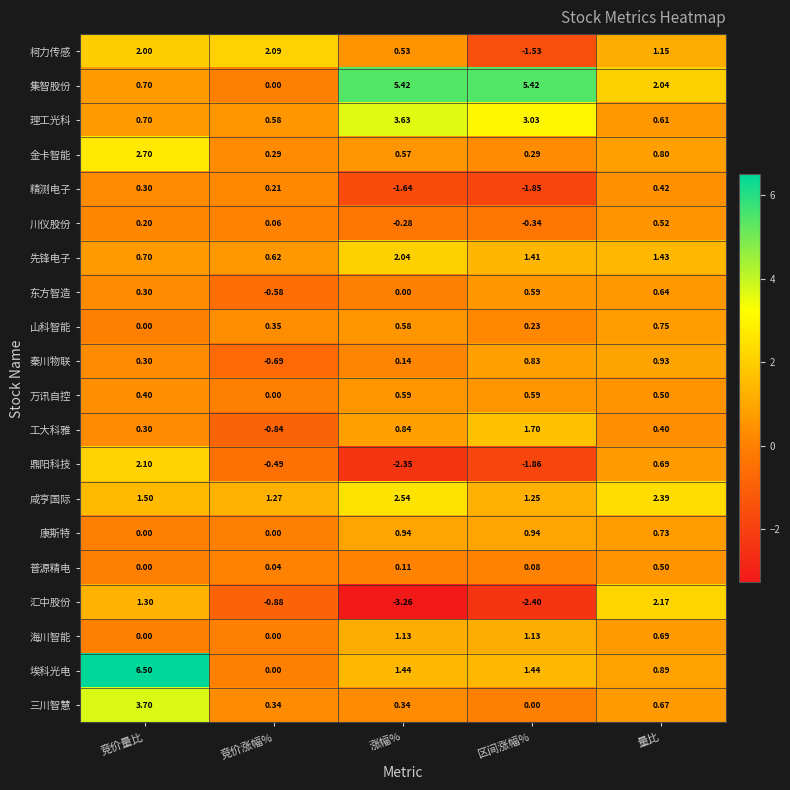

Which series has the largest total across all categories?

集智股份